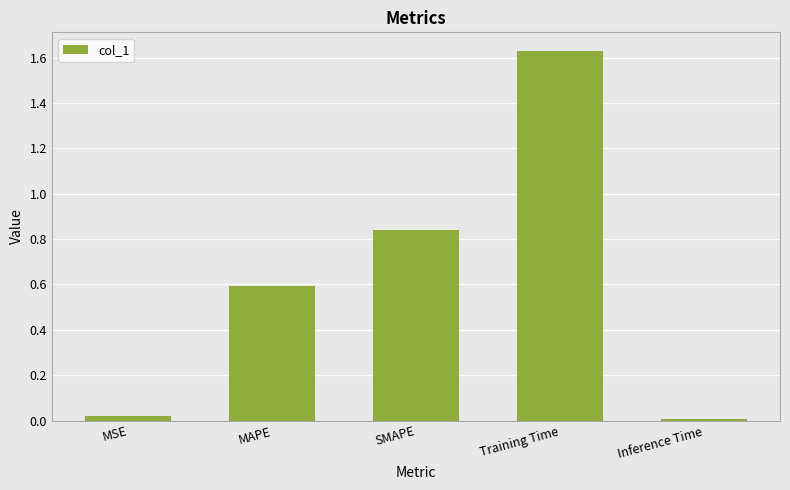

Which category has the highest value across all series?

Training Time